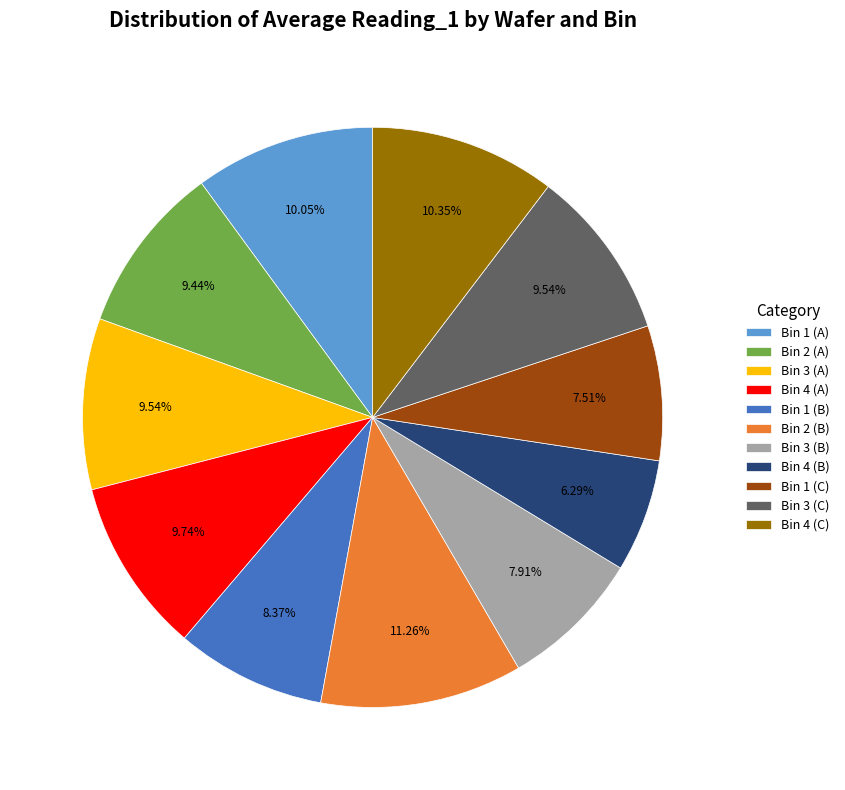

To the nearest percent, what is the difference between the Bin 2 (A) and Bin 4 (B) slice percentages?

3%